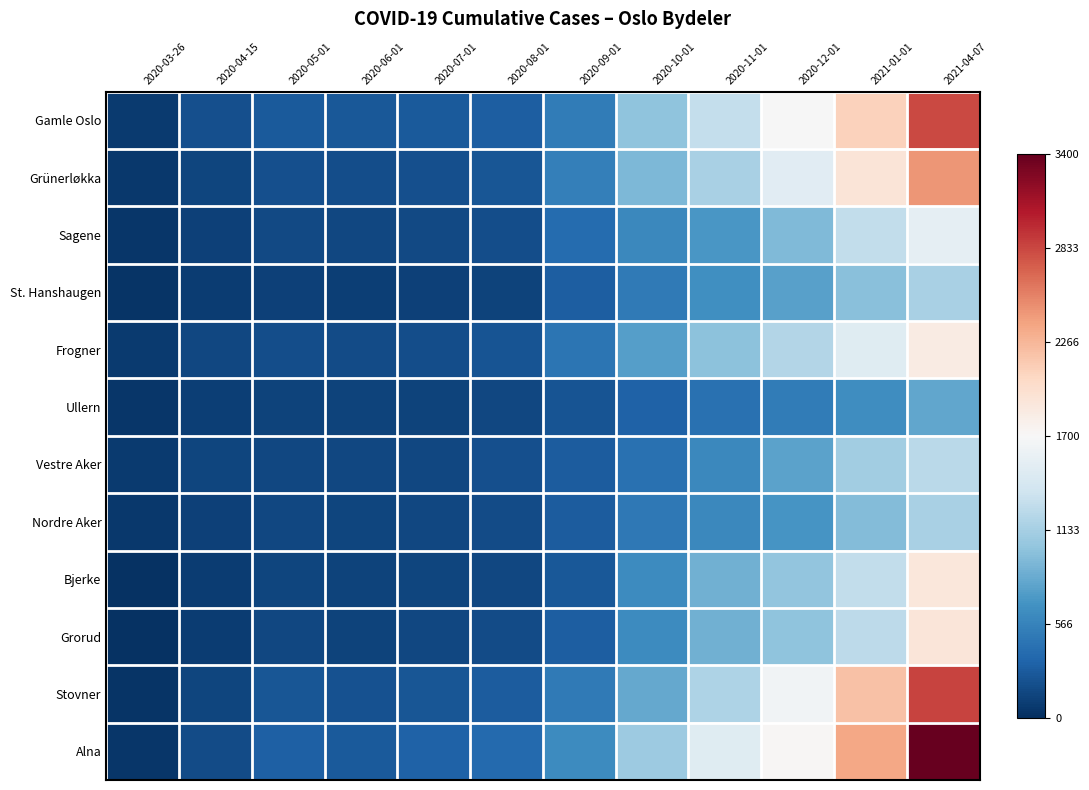

Reading left to right, transcribe all the data shown in this chart.

Gamle Oslo: 2020-03-26=67	2020-04-15=202	2020-05-01=275	2020-06-01=264	2020-07-01=275	2020-08-01=297	2020-09-01=510	2020-10-01=1015	2020-11-01=1299	2020-12-01=1692	2021-01-01=2093	2021-04-07=2819
Grünerløkka: 2020-03-26=59	2020-04-15=143	2020-05-01=206	2020-06-01=191	2020-07-01=207	2020-08-01=251	2020-09-01=537	2020-10-01=932	2020-11-01=1147	2020-12-01=1505	2021-01-01=1922	2021-04-07=2456
Sagene: 2020-03-26=47	2020-04-15=119	2020-05-01=170	2020-06-01=152	2020-07-01=170	2020-08-01=188	2020-09-01=398	2020-10-01=608	2020-11-01=716	2020-12-01=950	2021-01-01=1283	2021-04-07=1547
St. Hanshaugen: 2020-03-26=33	2020-04-15=80	2020-05-01=110	2020-06-01=102	2020-07-01=109	2020-08-01=130	2020-09-01=304	2020-10-01=501	2020-11-01=659	2020-12-01=772	2021-01-01=984	2021-04-07=1148
Frogner: 2020-03-26=67	2020-04-15=148	2020-05-01=197	2020-06-01=183	2020-07-01=197	2020-08-01=238	2020-09-01=460	2020-10-01=760	2020-11-01=1009	2020-12-01=1205	2021-01-01=1490	2021-04-07=1835
Ullern: 2020-03-26=51	2020-04-15=104	2020-05-01=125	2020-06-01=120	2020-07-01=125	2020-08-01=155	2020-09-01=237	2020-10-01=330	2020-11-01=432	2020-12-01=507	2021-01-01=640	2021-04-07=819
Vestre Aker: 2020-03-26=75	2020-04-15=135	2020-05-01=159	2020-06-01=152	2020-07-01=159	2020-08-01=200	2020-09-01=290	2020-10-01=433	2020-11-01=607	2020-12-01=785	2021-01-01=1109	2021-04-07=1239
Nordre Aker: 2020-03-26=59	2020-04-15=117	2020-05-01=150	2020-06-01=140	2020-07-01=150	2020-08-01=173	2020-09-01=279	2020-10-01=487	2020-11-01=602	2020-12-01=694	2021-01-01=963	2021-04-07=1154
Bjerke: 2020-03-26=26	2020-04-15=81	2020-05-01=137	2020-06-01=132	2020-07-01=137	2020-08-01=157	2020-09-01=260	2020-10-01=630	2020-11-01=877	2020-12-01=1025	2021-01-01=1284	2021-04-07=1894
Grorud: 2020-03-26=24	2020-04-15=80	2020-05-01=151	2020-06-01=129	2020-07-01=151	2020-08-01=177	2020-09-01=305	2020-10-01=626	2020-11-01=887	2020-12-01=1014	2021-01-01=1256	2021-04-07=1900
Stovner: 2020-03-26=30	2020-04-15=146	2020-05-01=246	2020-06-01=214	2020-07-01=246	2020-08-01=282	2020-09-01=498	2020-10-01=834	2020-11-01=1176	2020-12-01=1635	2021-01-01=2199	2021-04-07=2852
Alna: 2020-03-26=45	2020-04-15=180	2020-05-01=317	2020-06-01=266	2020-07-01=319	2020-08-01=373	2020-09-01=637	2020-10-01=1081	2020-11-01=1490	2020-12-01=1723	2021-01-01=2364	2021-04-07=3397